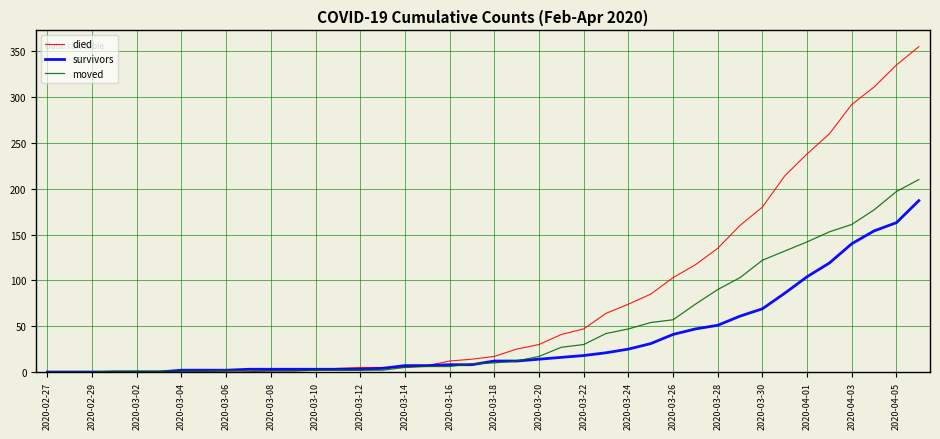

Rank the series by their maximum value, from lowest to highest.

survivors, moved, died